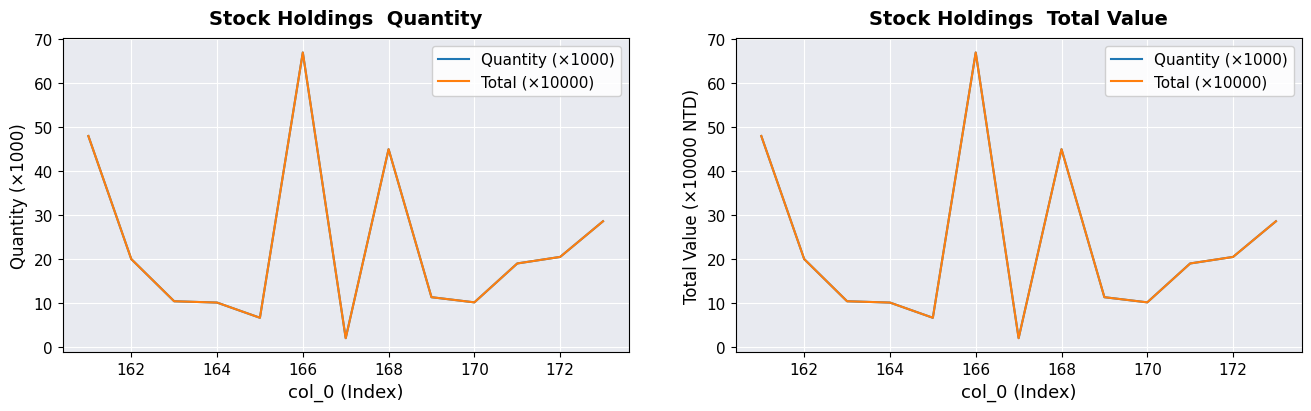

What is the difference between the maximum and minimum values in the Total (×10000) series?

65.0